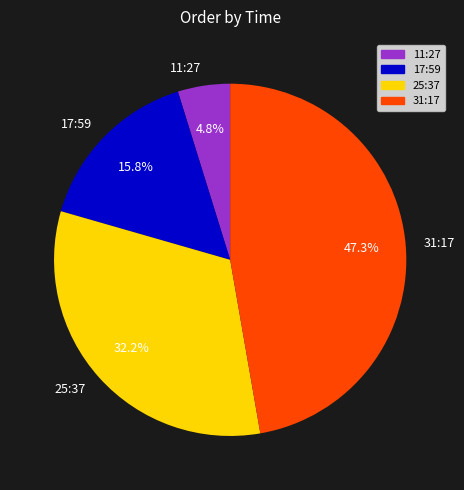

Is there any slice that represents more than half of the pie?

No